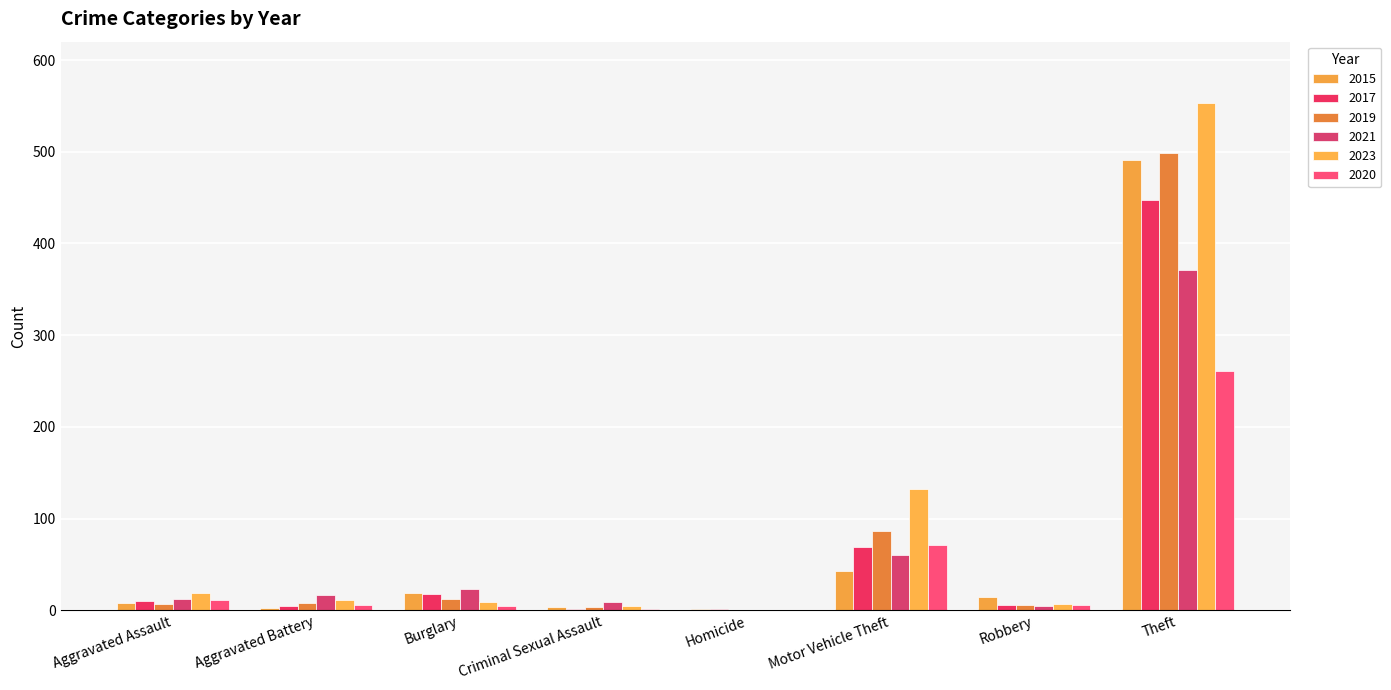

Which has a higher value, Burglary or Motor Vehicle Theft?

Motor Vehicle Theft